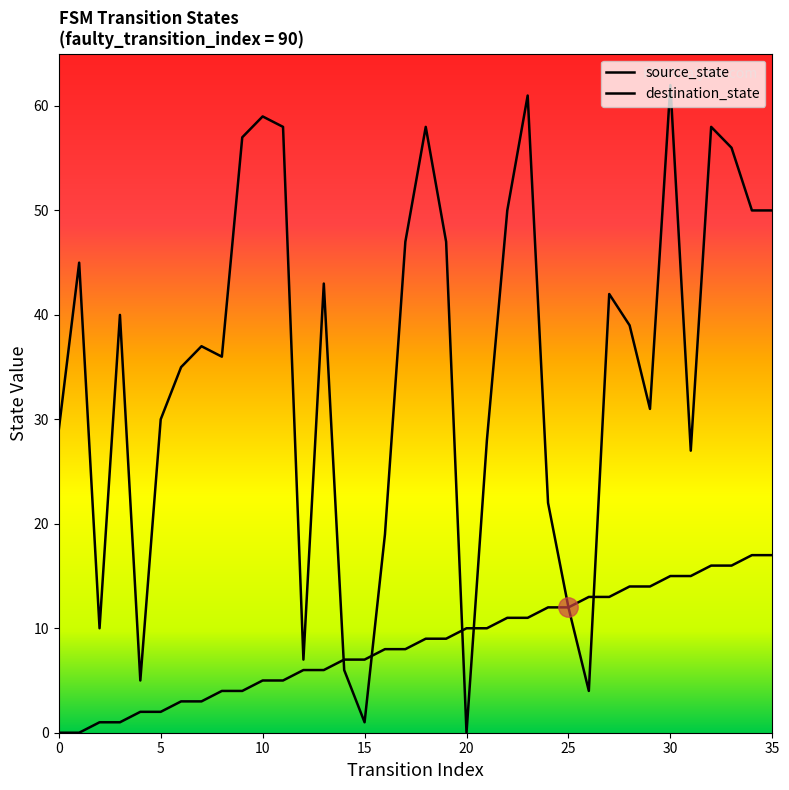

The value of source_state at 21 is 10. True or false?

True